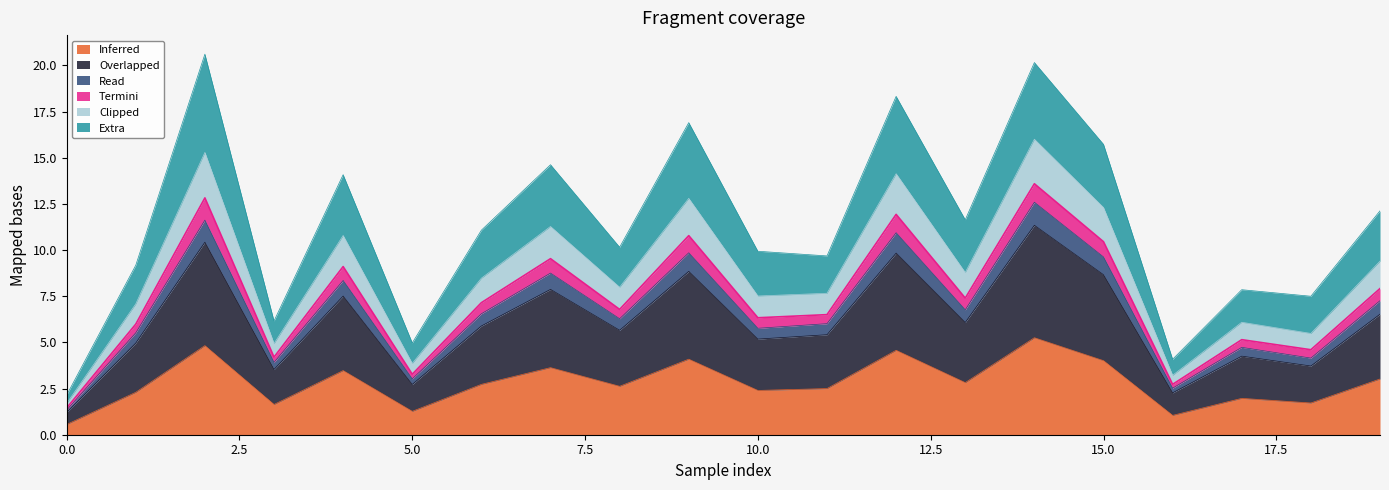

What is the minimum value for Inferred?

0.6